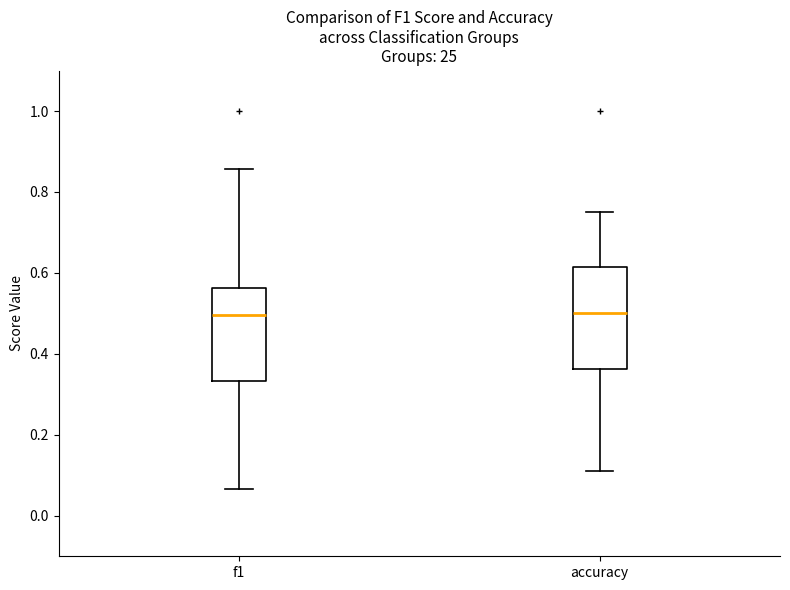

Comparing the boxes themselves (not the whiskers), which one is the tallest?

accuracy